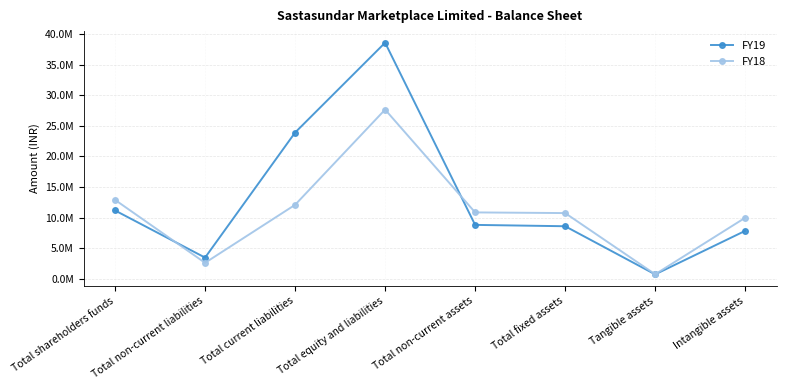

Between which two adjacent categories do FY19 and FY18 first intersect?

Total shareholders funds and Total non-current liabilities